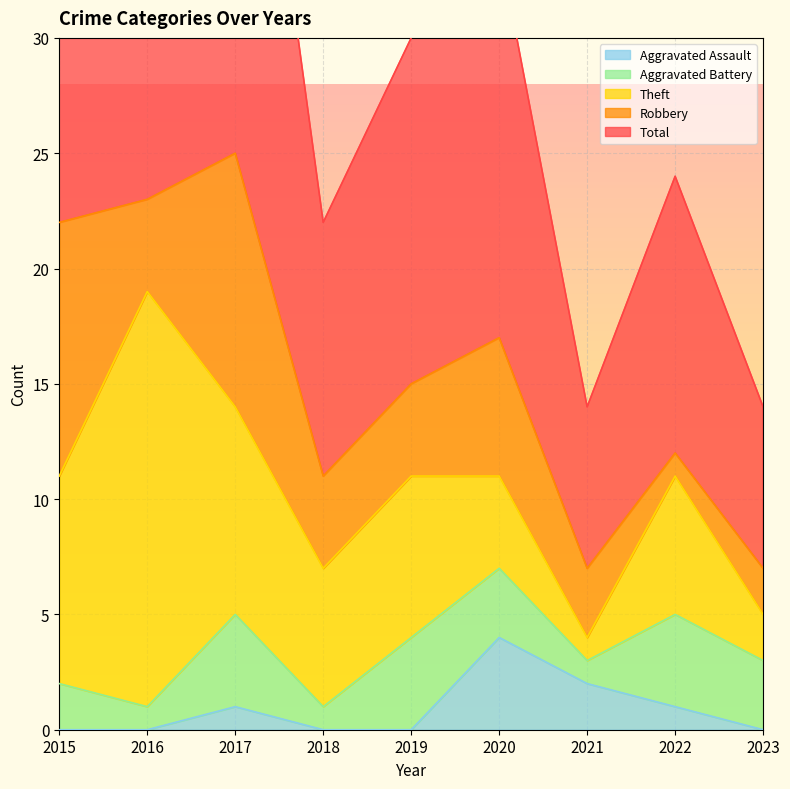

What is the sum of the Aggravated Battery values at 2016 and 2015?

3